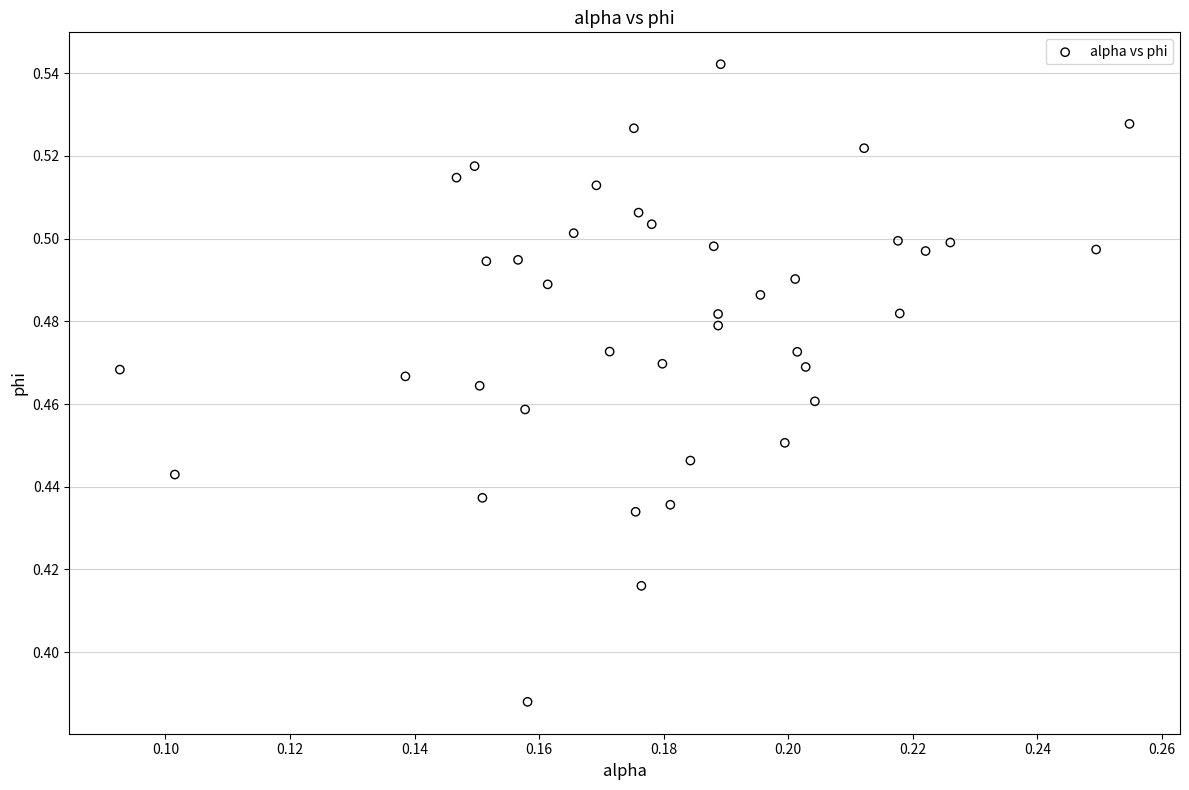

How many points are shown in the scatter plot?

40